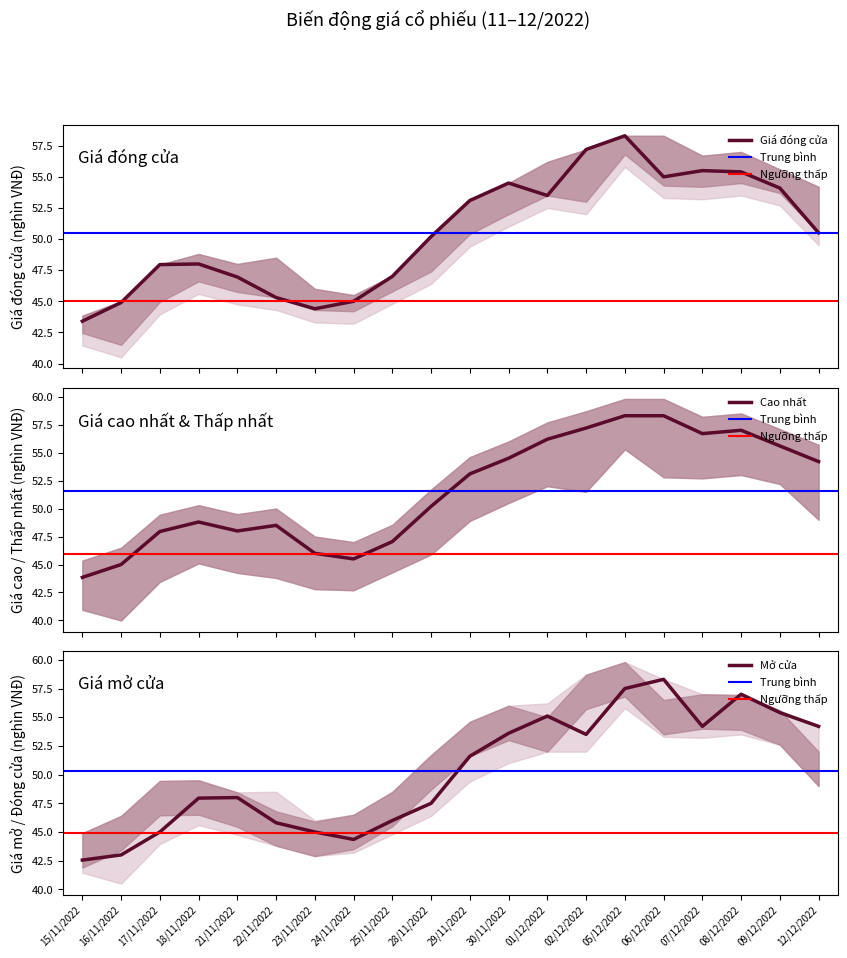

The value of Giá cao nhất at 07/12/2022 is 29.5. True or false?

False